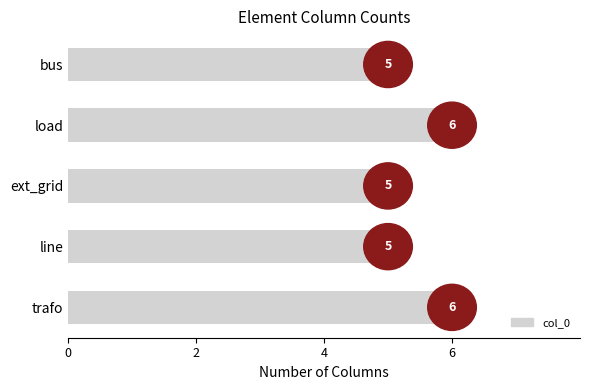

Does the chart contain stacked bars?

No